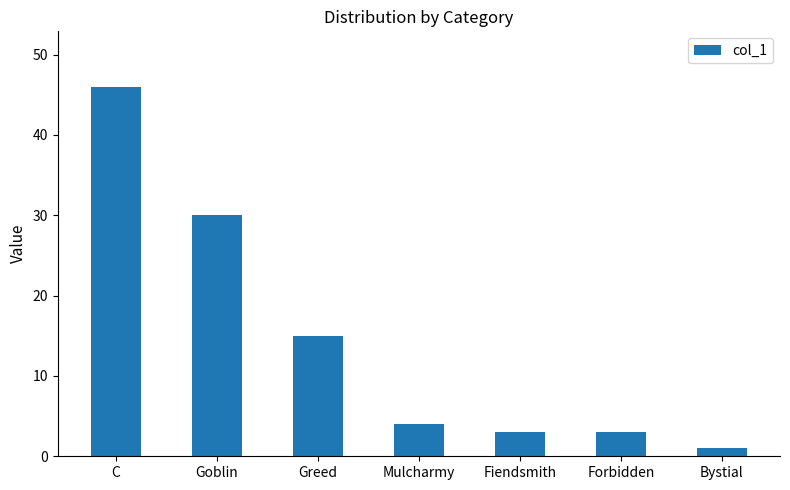

How many bars are there in total?

7